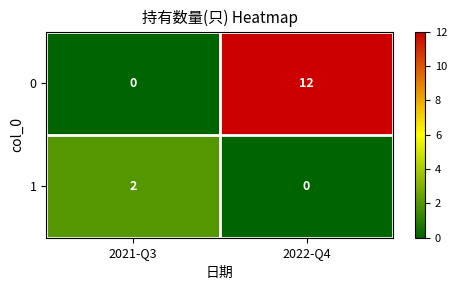

What is the difference between the highest and lowest values at 2021-Q3?

2